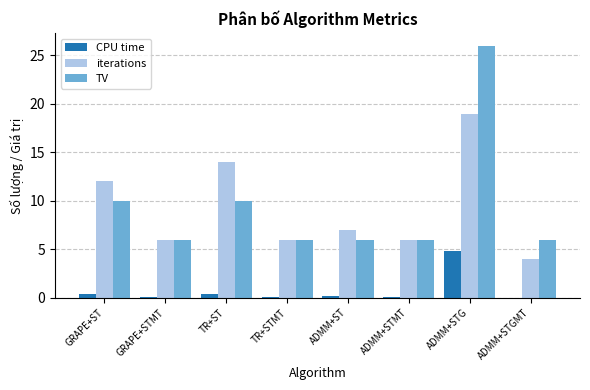

Which label corresponds to the largest value in the chart?

ADMM+STG